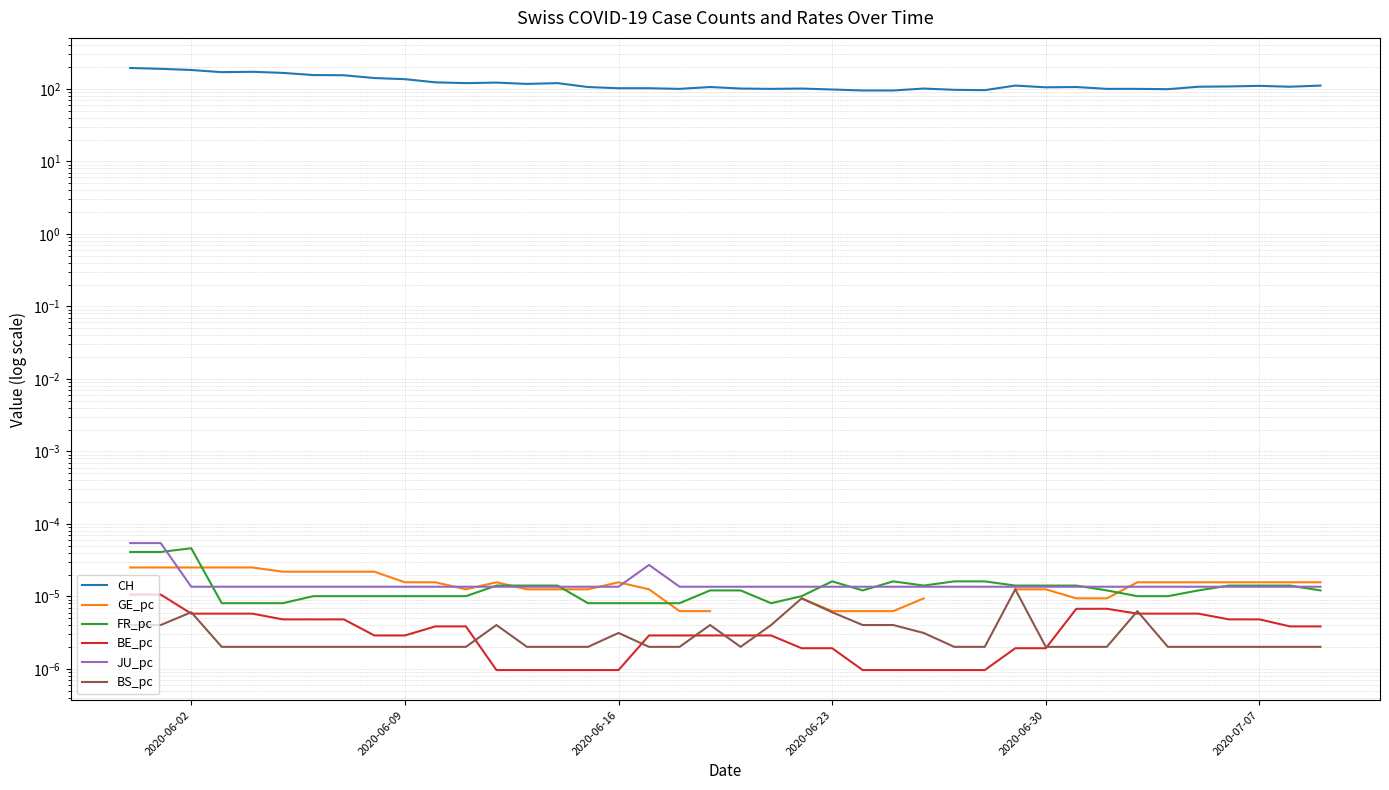

True or false: FR_pc and CH cross at least once.

False